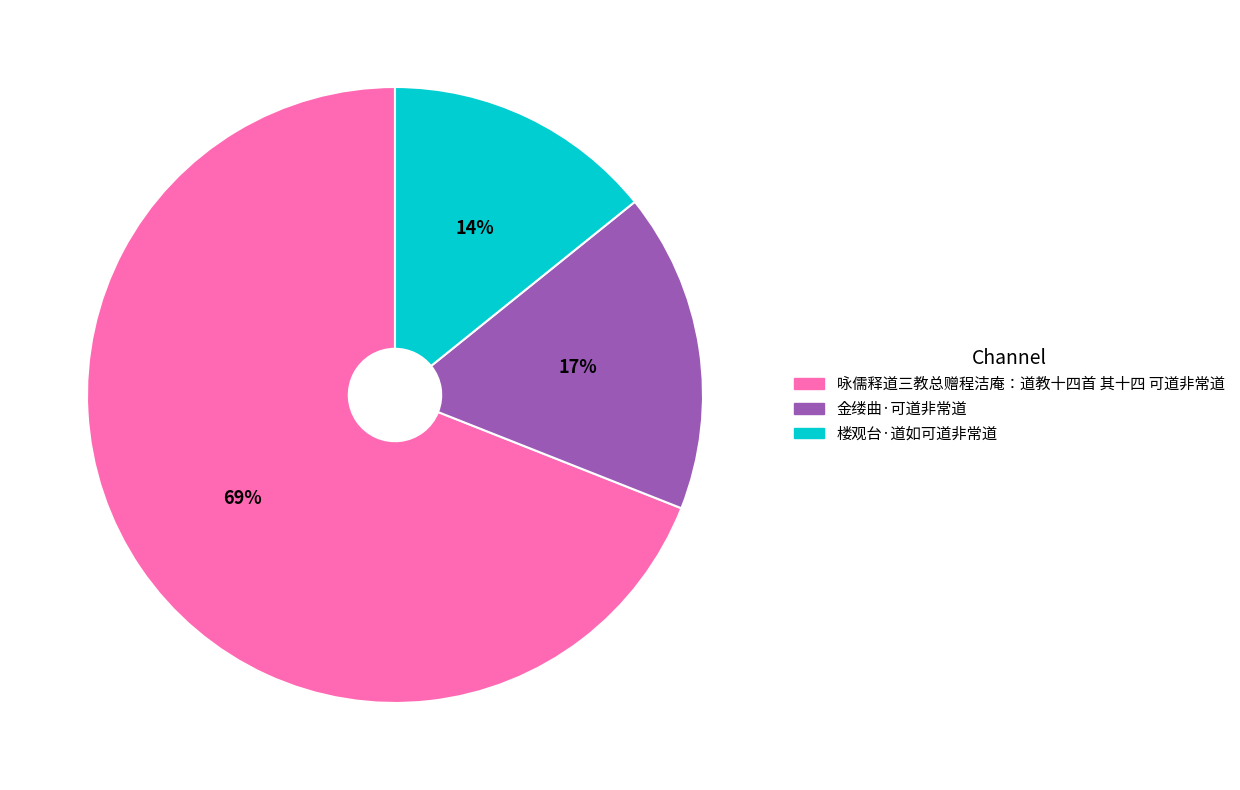

Approximately how many times larger is the value at 咏儒释道三教总赠程洁庵：道教十四首 其十四 可道非常道 compared to 金缕曲·可道非常道?

4.1